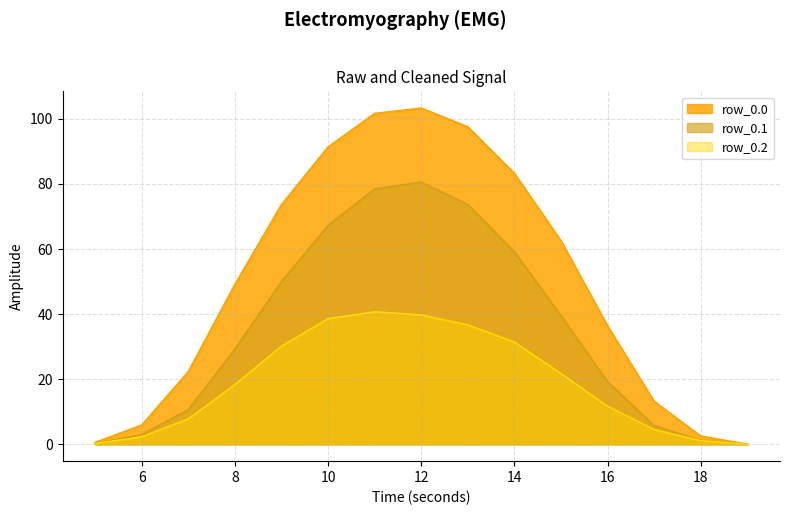

Is the value of row_0.1 at 7 greater than the value of row_0.0 at 16?

No